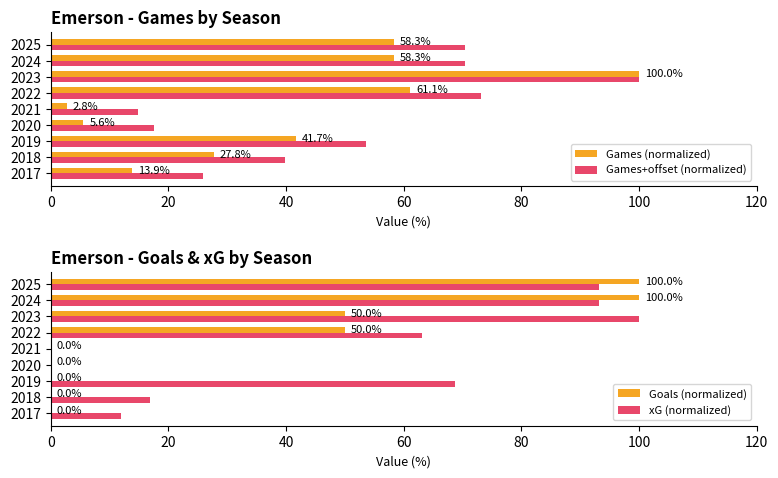

True or false: Games+offset (normalized) has a value of 25.9 at 2017.

True